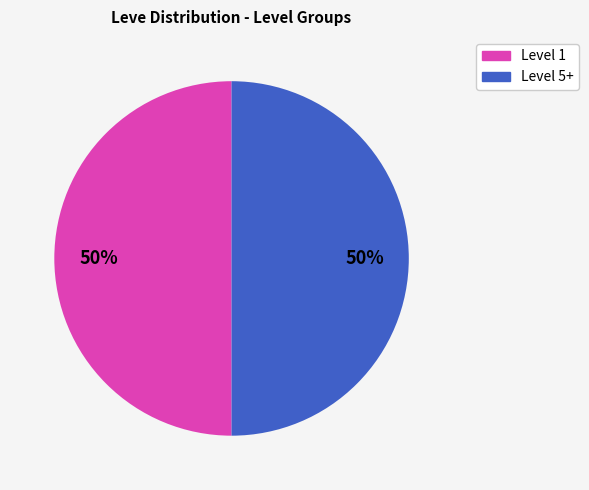

To the nearest percent, what is the average slice percentage?

50%